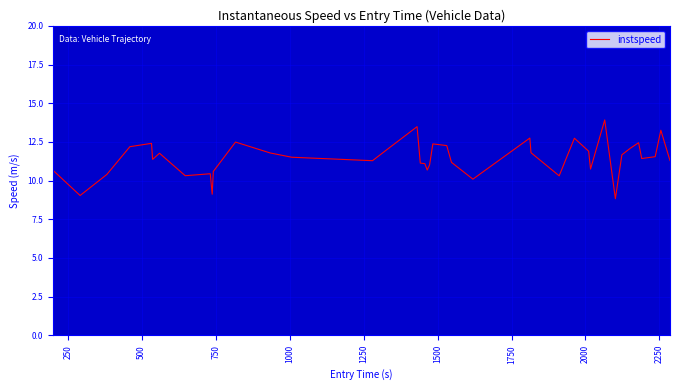

What is the difference between the maximum and minimum values?

5.1